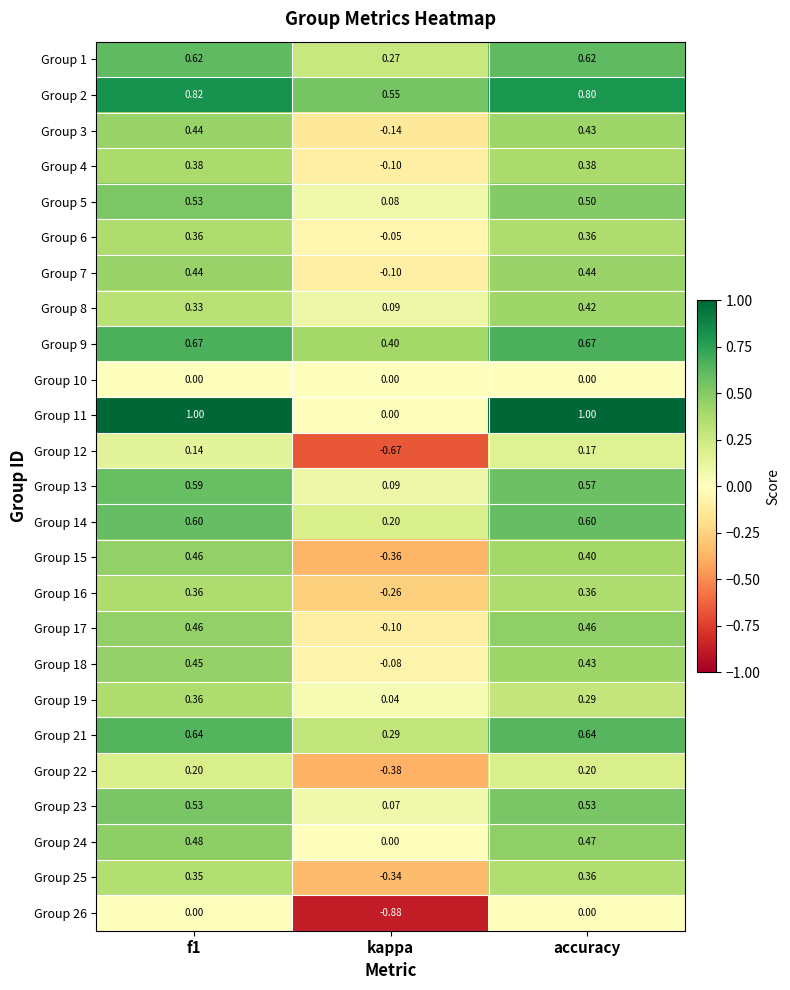

Is the value of Group 21 at accuracy greater than the value of Group 19 at f1?

Yes